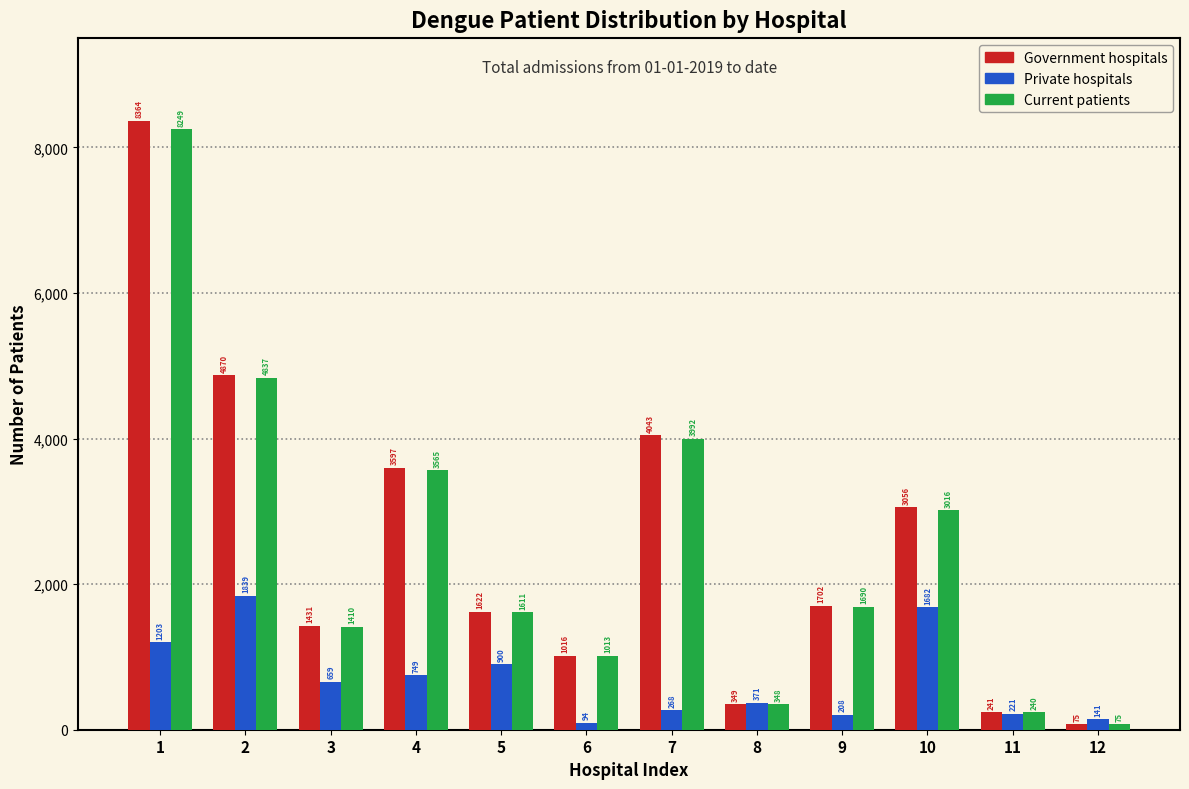

Reading left to right, list all the values displayed in this chart.

Government hospitals: 1=8364	2=4870	3=1431	4=3597	5=1622	6=1016	7=4043	8=349	9=1702	10=3056	11=241	12=75
Private hospitals: 1=1203	2=1839	3=659	4=749	5=900	6=94	7=268	8=371	9=208	10=1682	11=221	12=141
Current patients: 1=8249	2=4837	3=1410	4=3565	5=1611	6=1013	7=3992	8=348	9=1690	10=3016	11=240	12=75